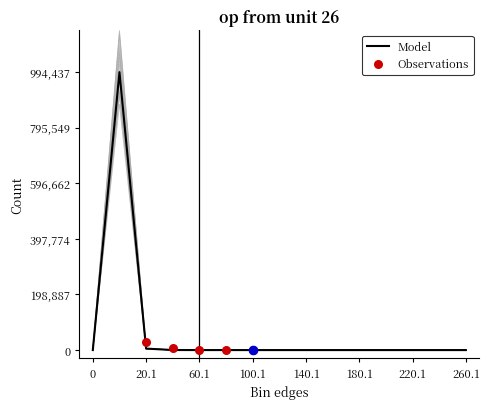

At how many categories does at least one series exceed 993048?

1